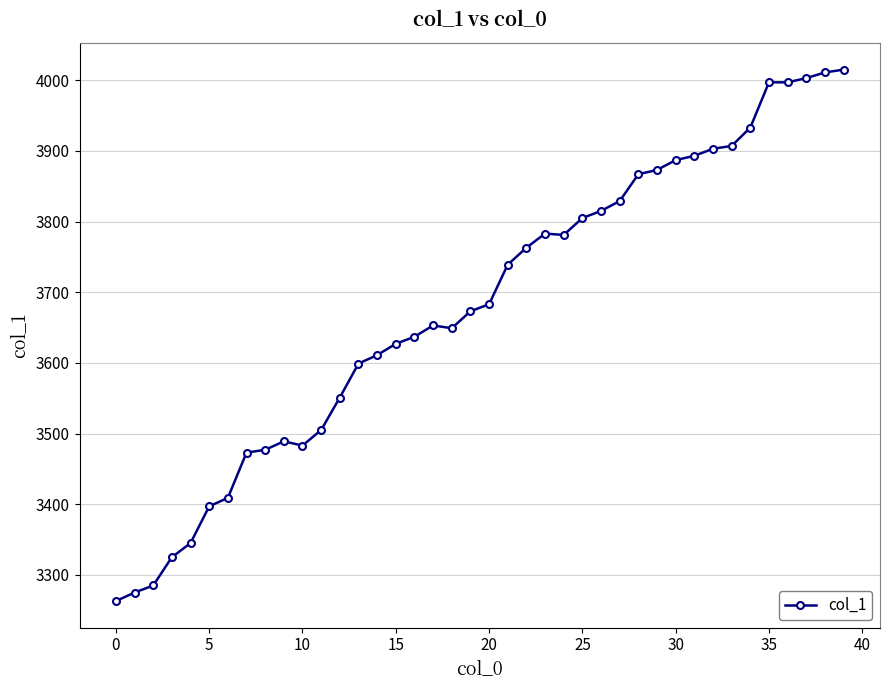

What is the sum of all values?

147210